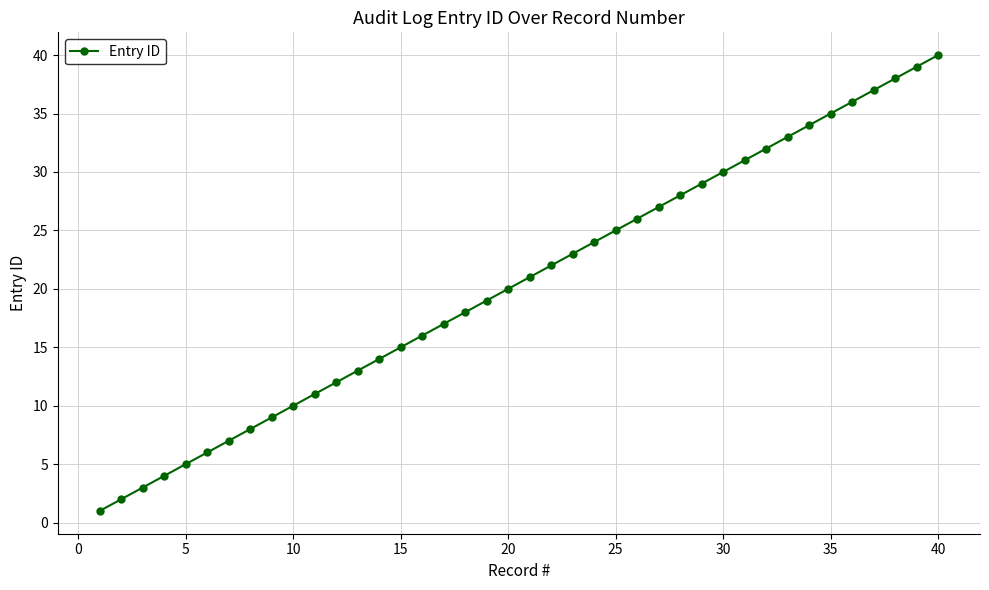

What is the difference between the maximum and minimum values?

39